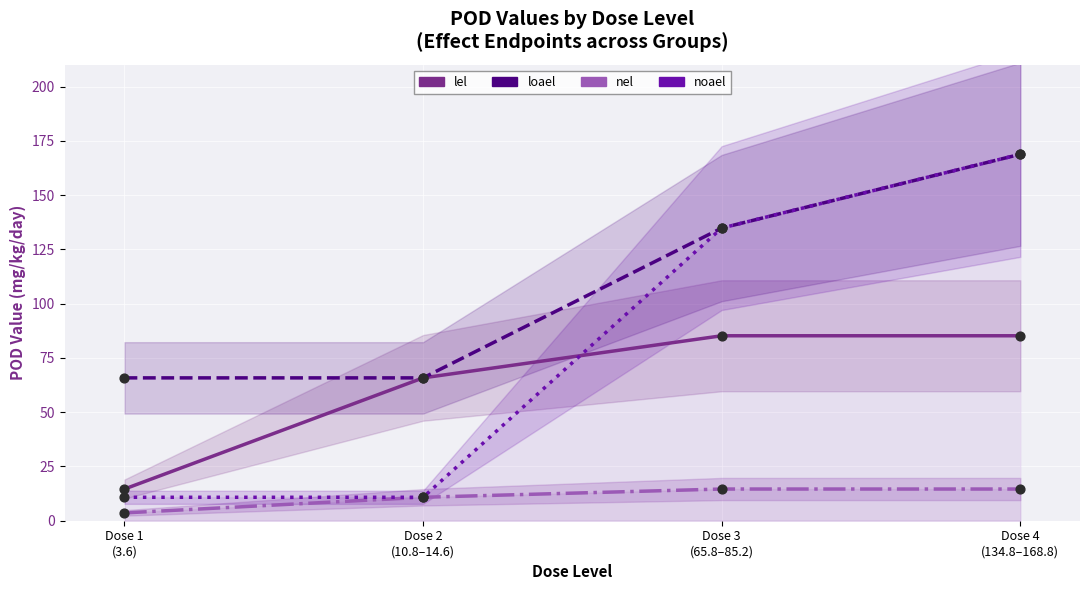

Which series has the widest spread of Y values?

noael